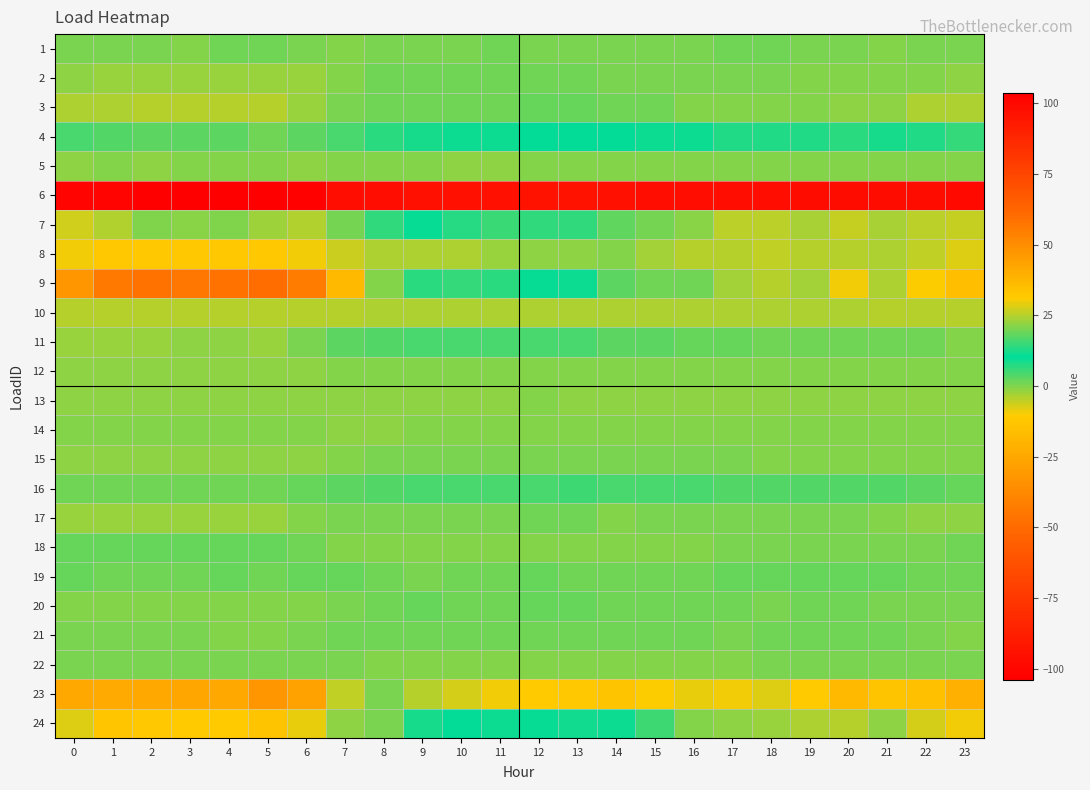

How many data points does each series have?

24